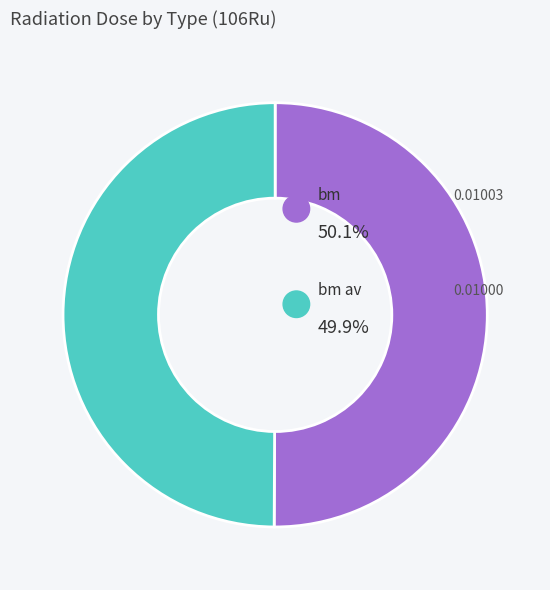

What portion of the pie excludes bm?

49.9%